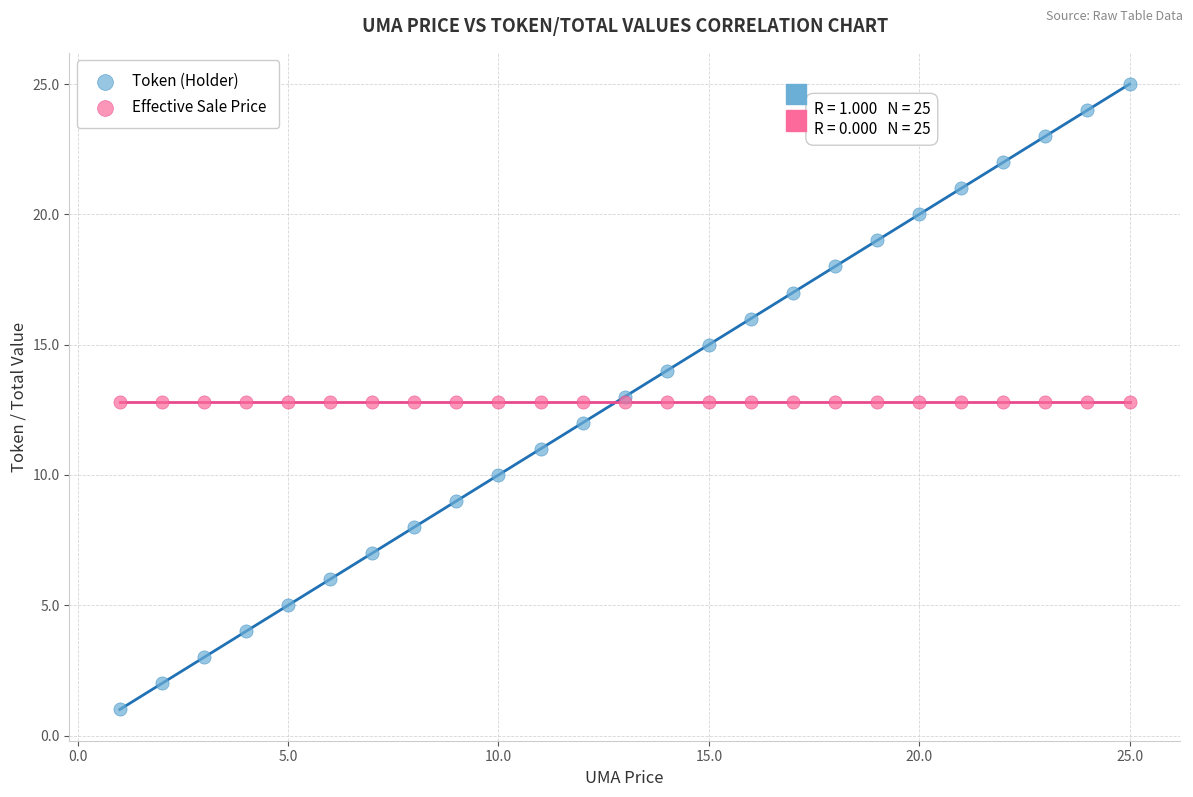

Which series reaches the maximum Y coordinate?

Token (Holder)